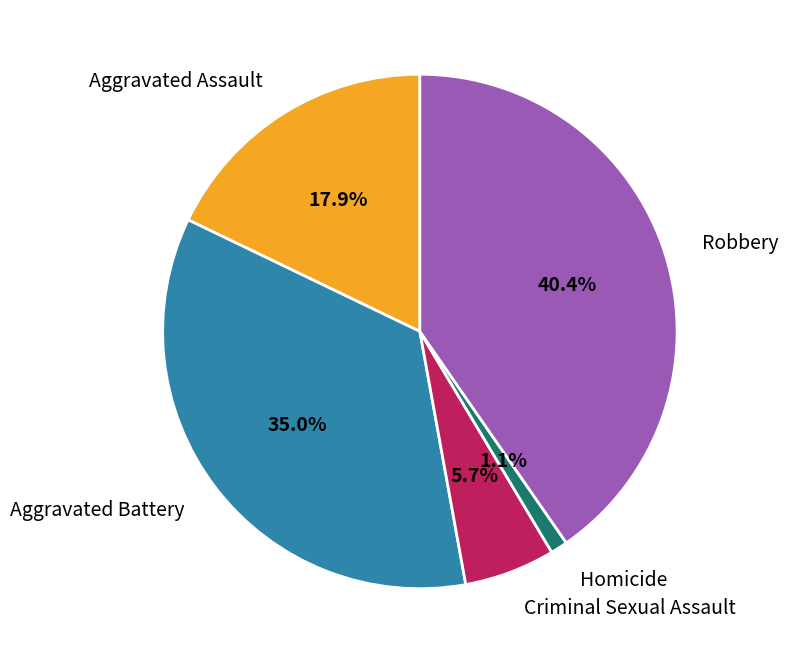

True or false: Criminal Sexual Assault accounts for 6% of the total.

True